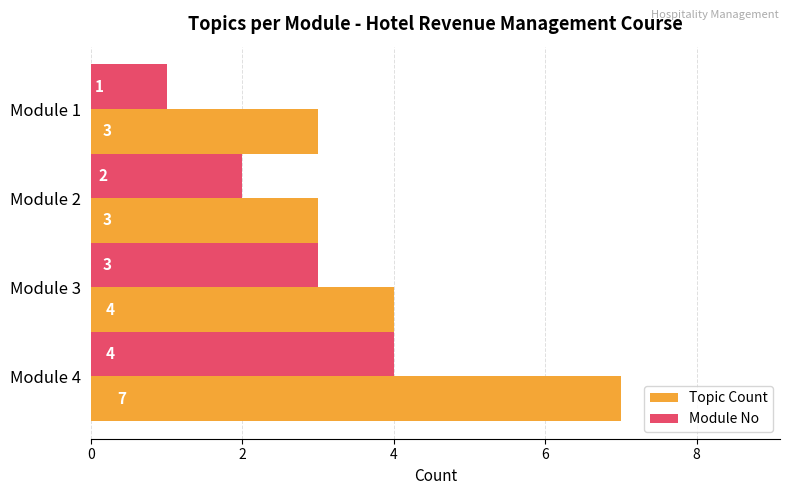

Which series has the widest spread of values?

Topic Count